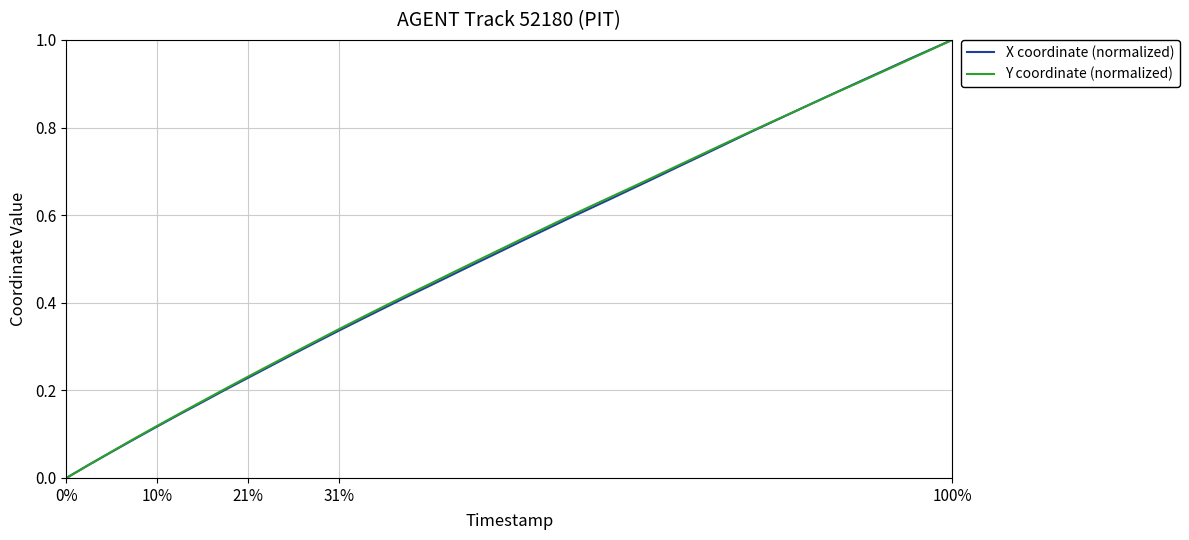

Does the chart display data point markers on the line(s)?

No